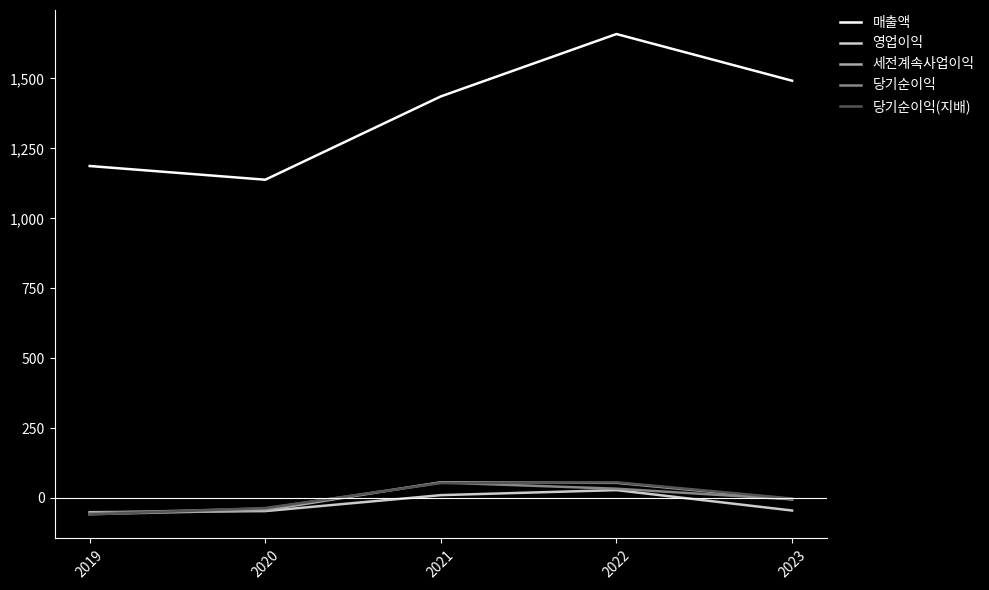

How many series are shown in this chart?

5